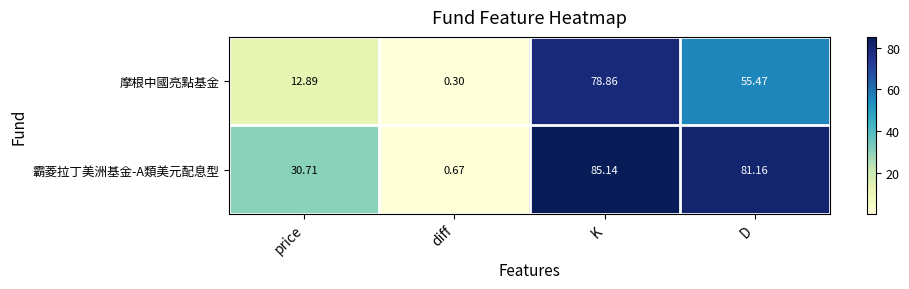

List the series in order of their overall mean, lowest first.

摩根中國亮點基金, 霸菱拉丁美洲基金-A類美元配息型